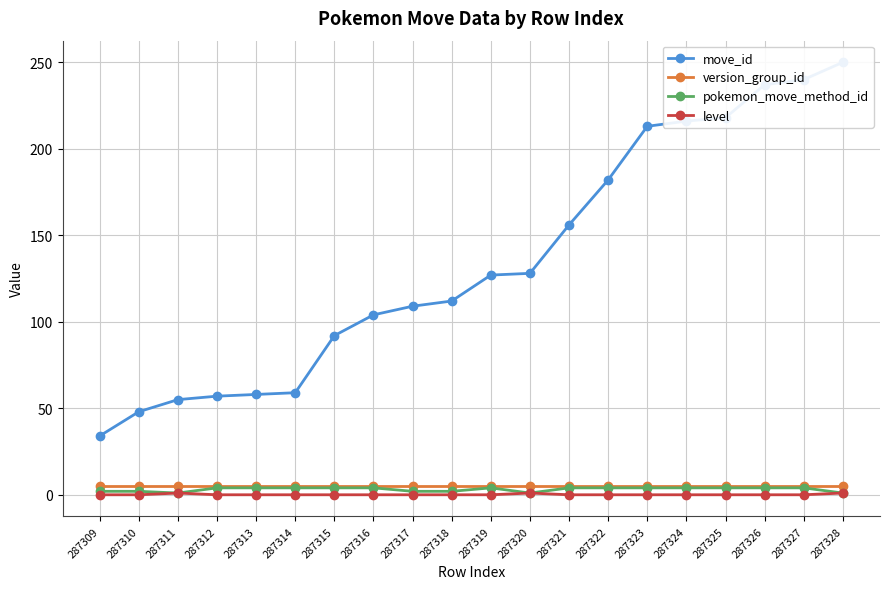

Which has a higher value, 287316 or 287328?

287328